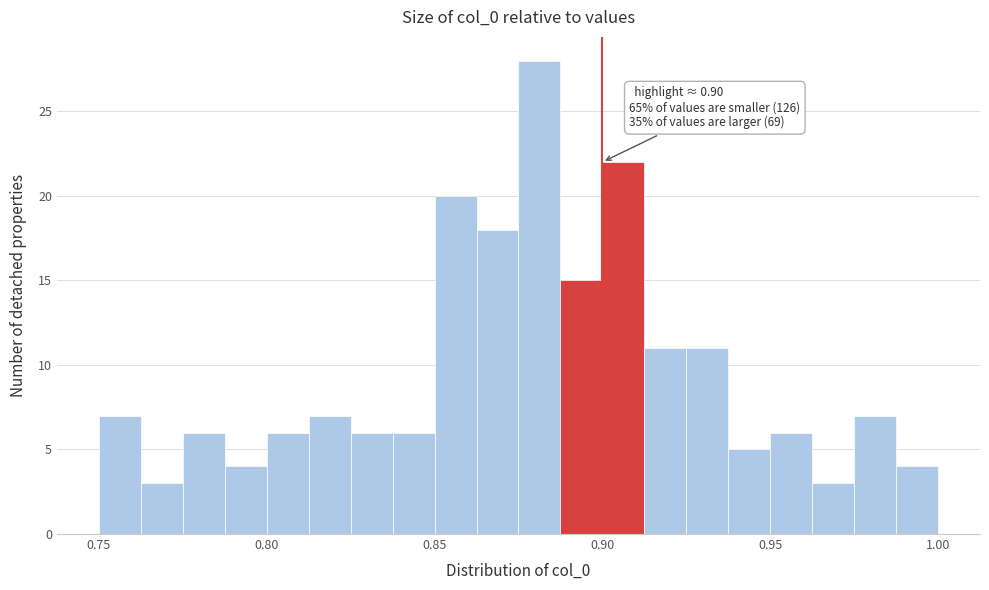

Around what value on the x-axis is the tallest bar? Give the approximate position of its centre, as read against the axis.

0.880